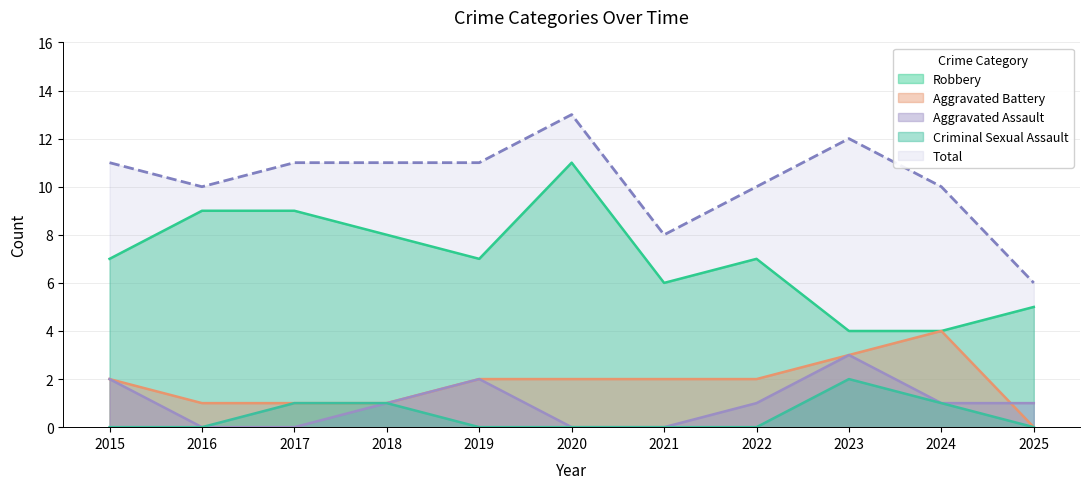

At which category is the sum across all series the highest?

2020